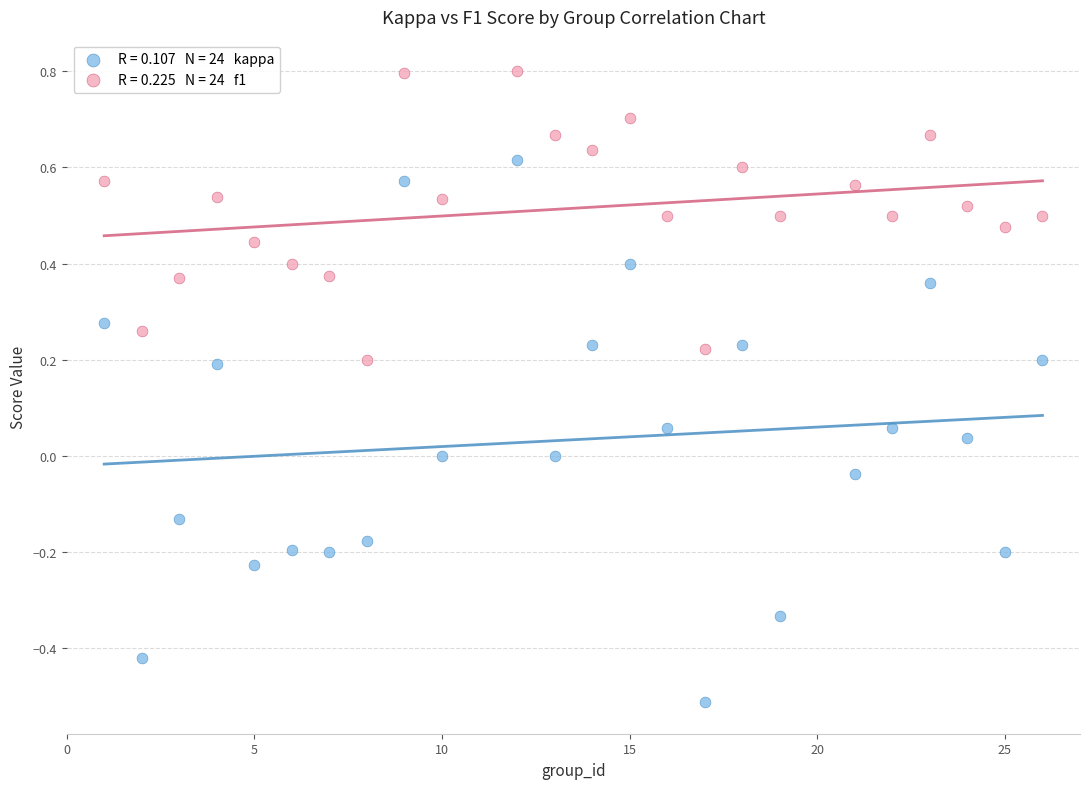

Across all data points, what is the range of Y values (max minus min)?

1.3